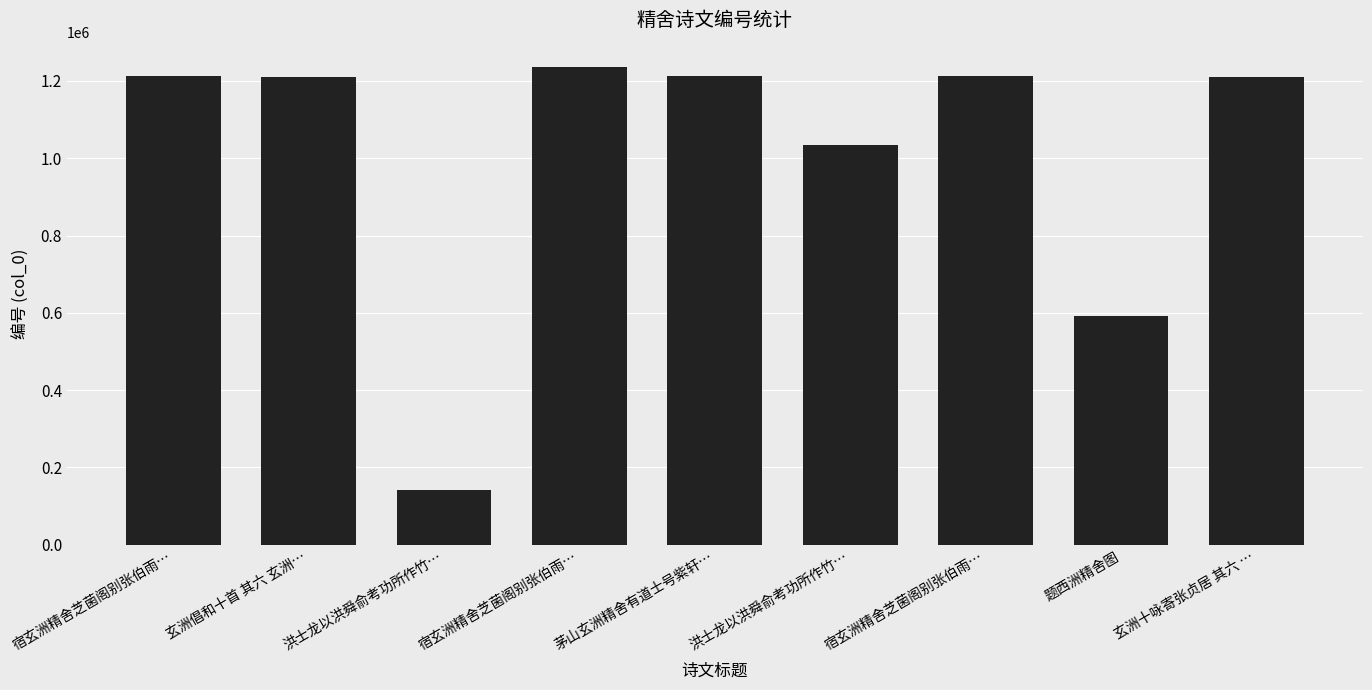

List the labels in order of value, largest first.

宿玄洲精舍芝菌阁别张伯雨…, 茅山玄洲精舍有道士号紫轩…, 宿玄洲精舍芝菌阁别张伯雨…, 宿玄洲精舍芝菌阁别张伯雨…, 玄洲十咏寄张贞居 其六 …, 玄洲倡和十首 其六 玄洲…, 洪士龙以洪舜俞考功所作竹…, 题西洲精舍图, 洪士龙以洪舜俞考功所作竹…